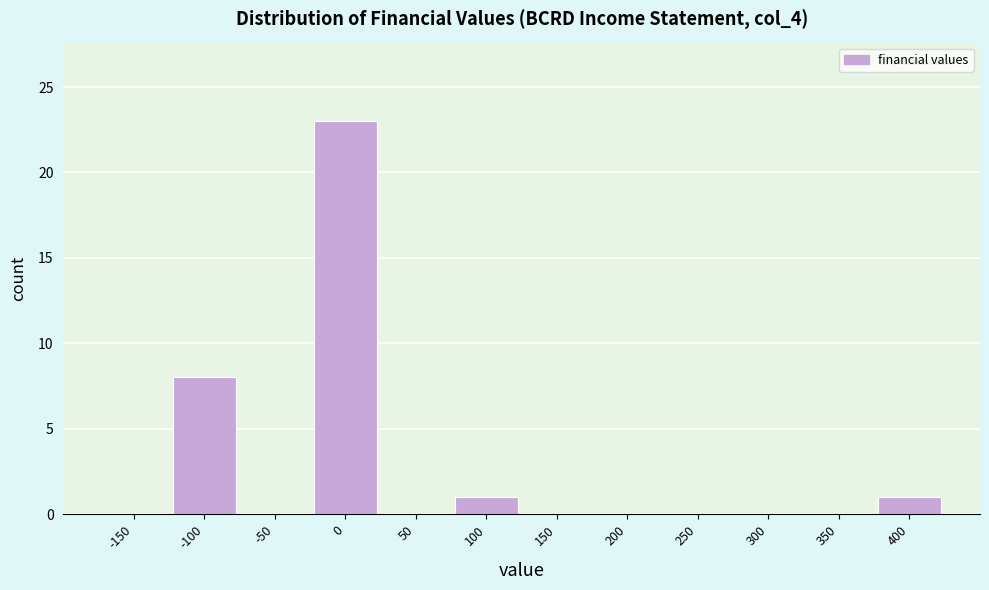

Reading left to right, transcribe all the data shown in this chart.

-150=0	-100=8	-50=0	0=23	50=0	100=1	150=0	200=0	250=0	300=0	350=0	400=1